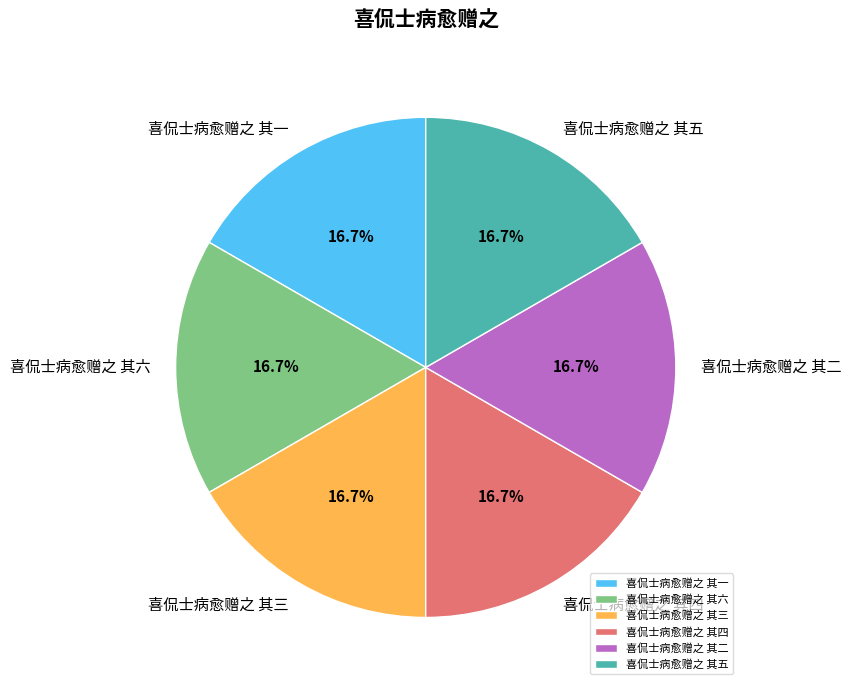

Approximately how many times larger is the value at 喜侃士病愈赠之 其一 compared to 喜侃士病愈赠之 其五?

1.0